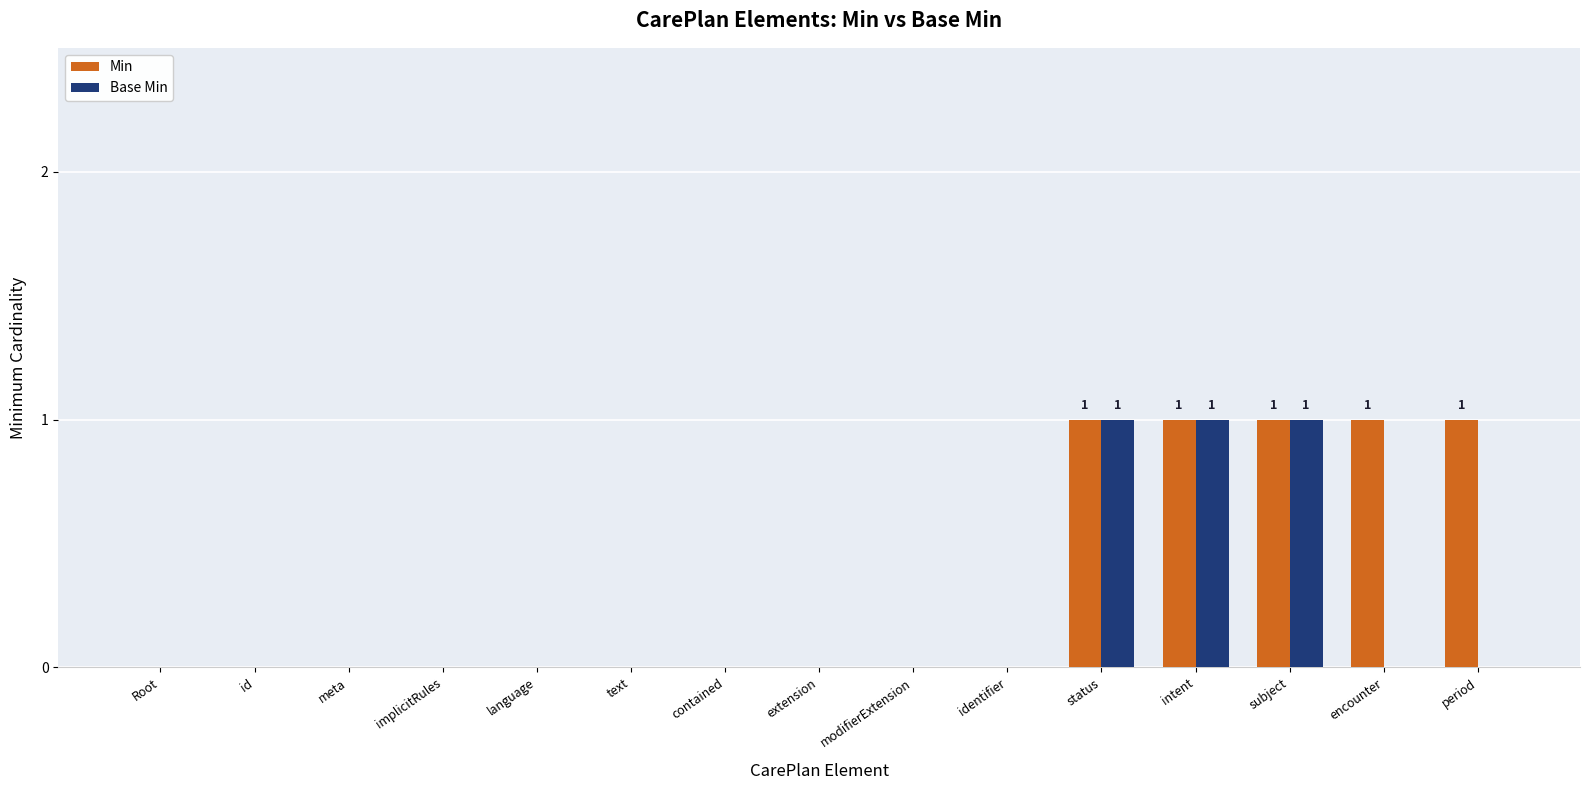

The Min series shows 0 at contained. True or false?

True